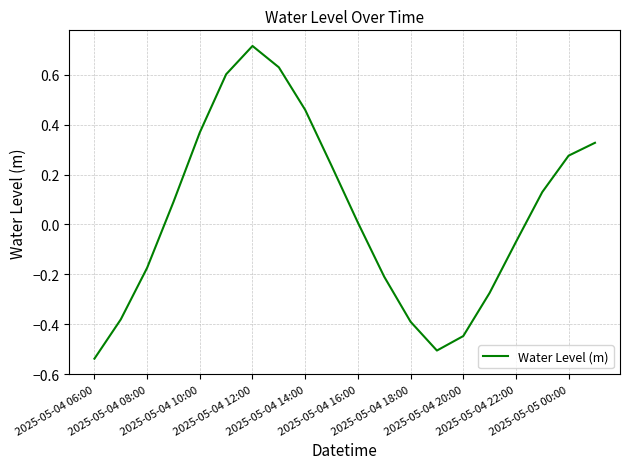

What is the difference between the maximum and minimum values?

1.3